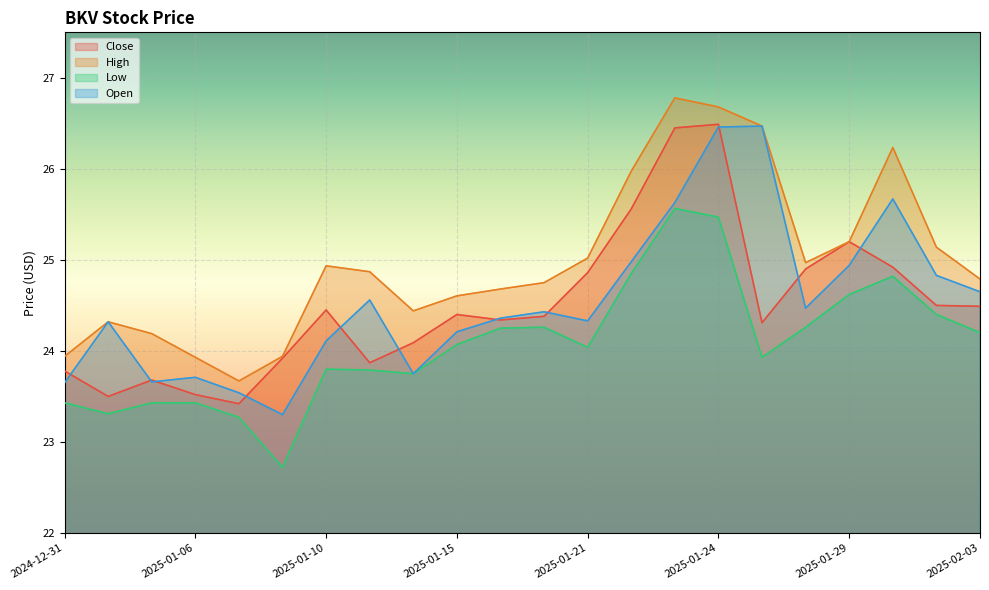

Which series has the largest total across all categories?

High